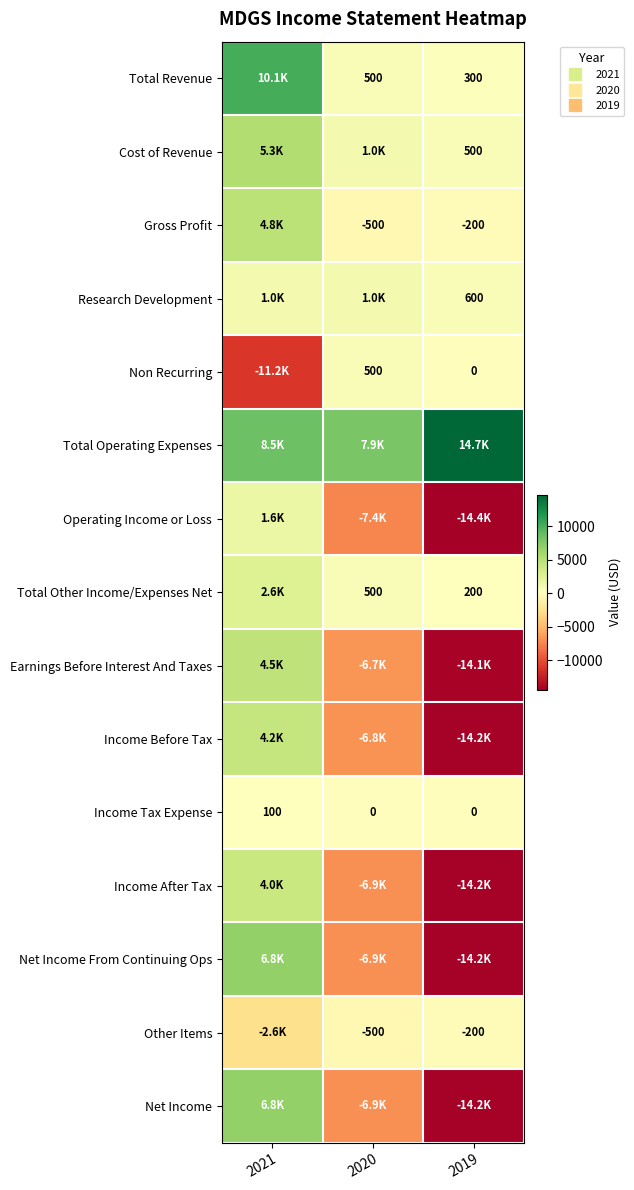

The value of Non Recurring at 2019 is 0. True or false?

True